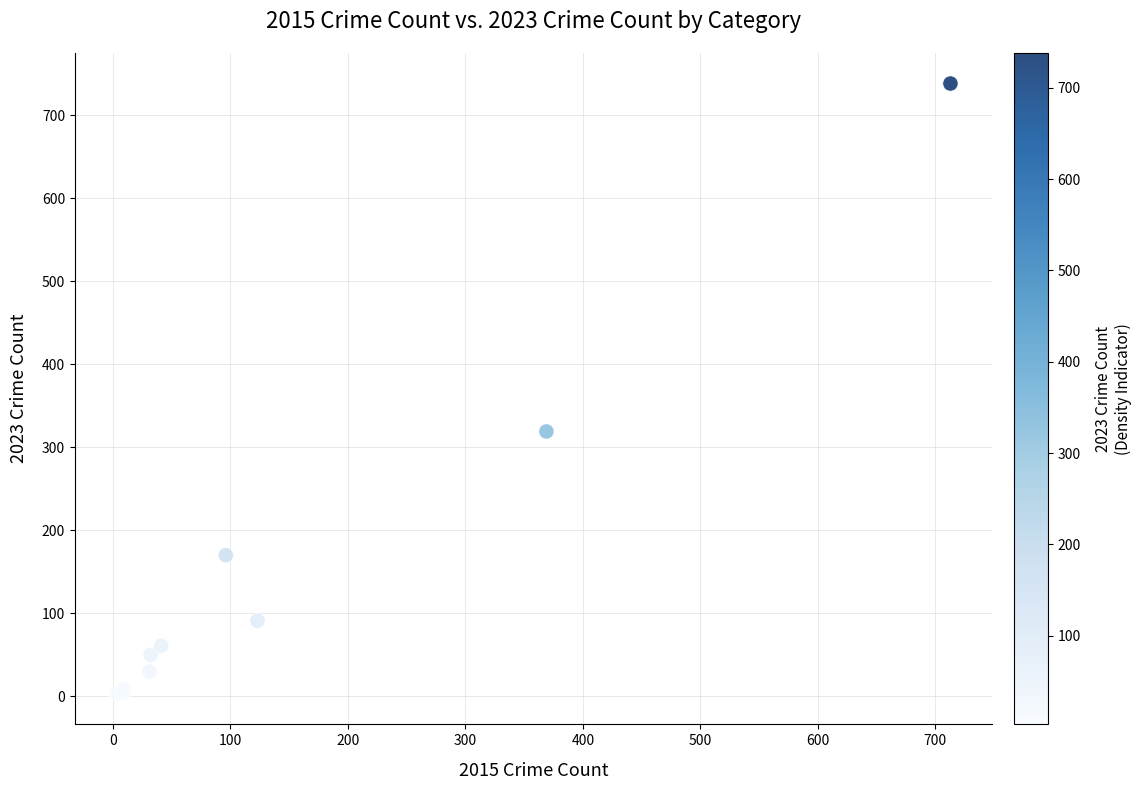

What Y value in the scatter plot is closest to 370?

319